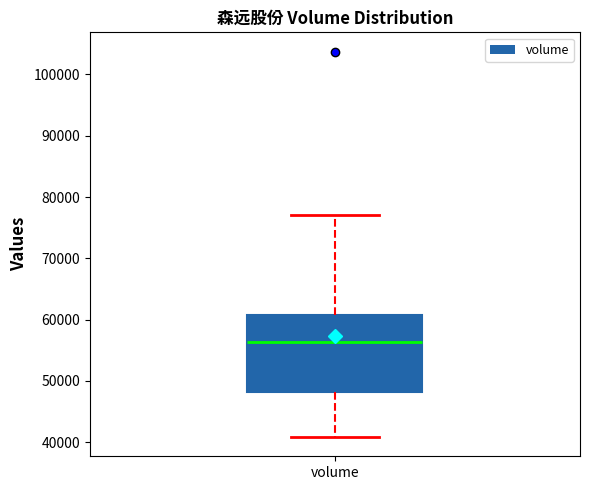

Transcribe this box plot: give where the median line is, the range the box spans, and where the two whiskers end, as read against the y-axis. The values are not printed on the chart, so give them approximately, as read against the axis.

median 56000, box 48000 to 61000, whiskers 41000 to 77000